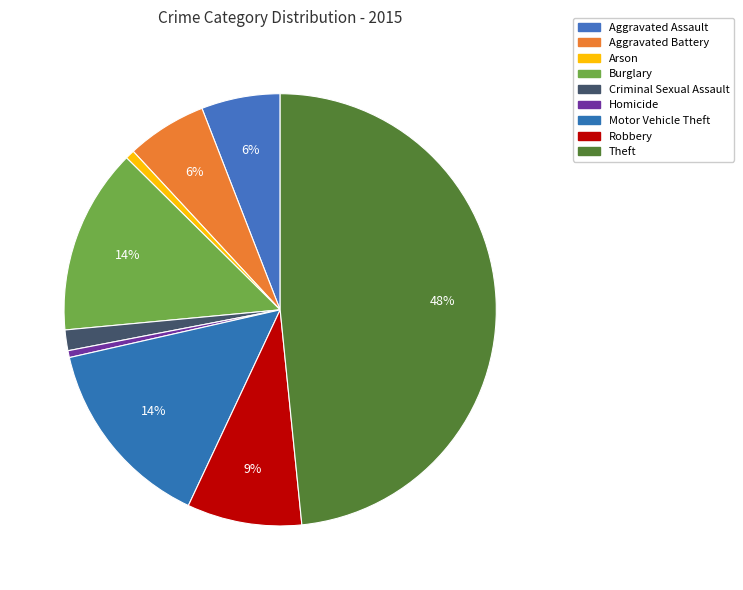

How many segments does this pie chart have?

9